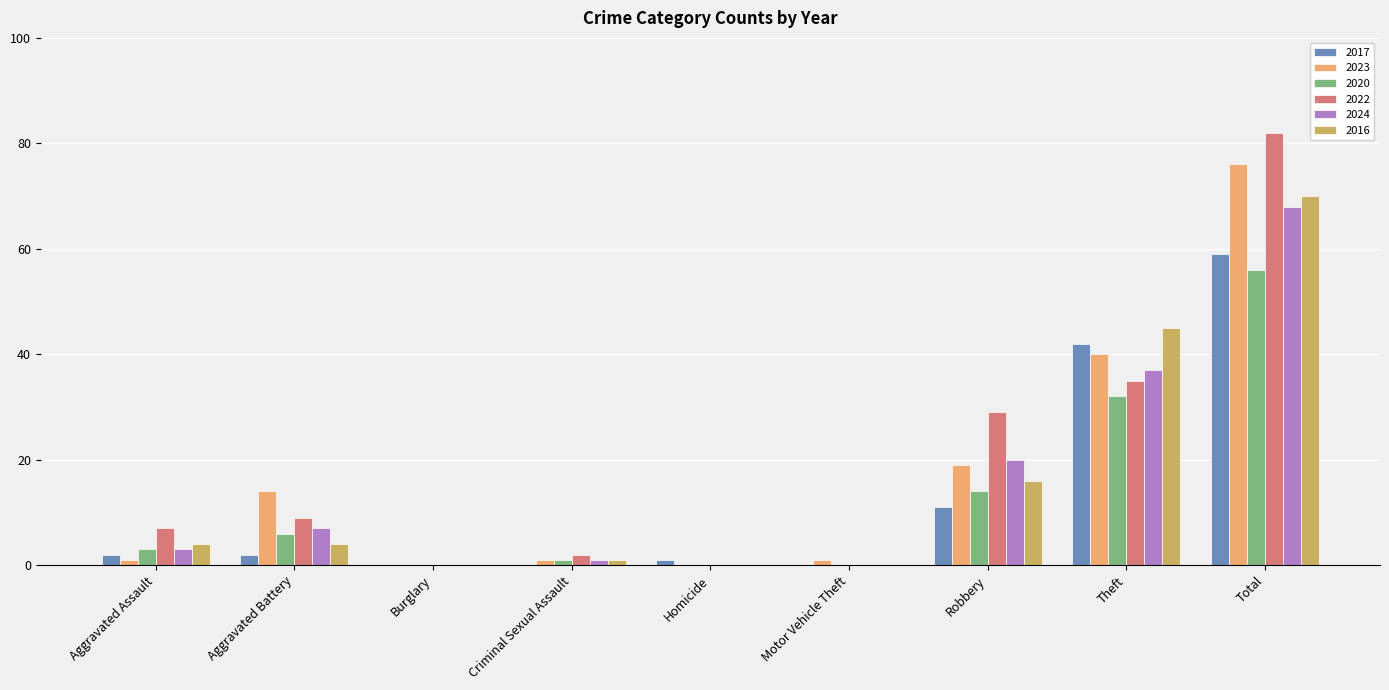

Which series changed the most between Aggravated Battery and Homicide?

2023